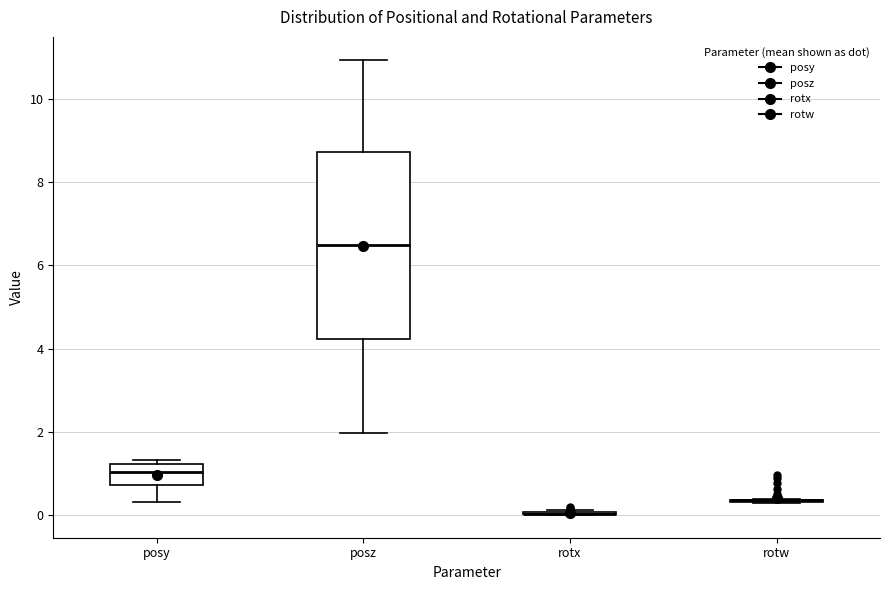

Comparing the boxes themselves (not the whiskers), which one is the tallest?

posz